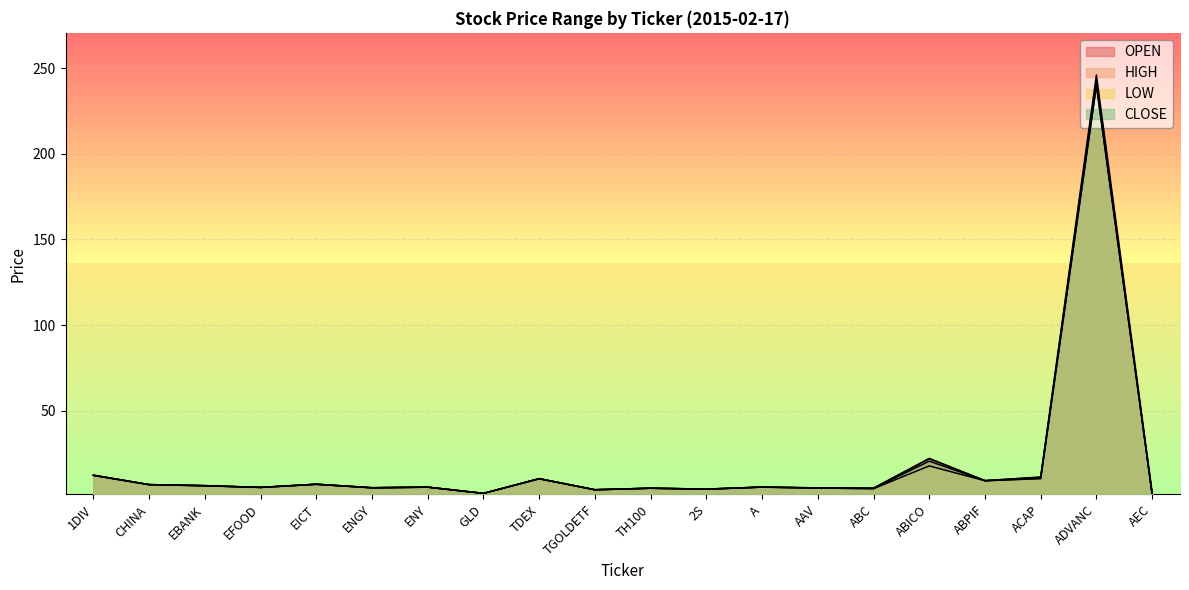

Which category has the highest value across all series?

ADVANC